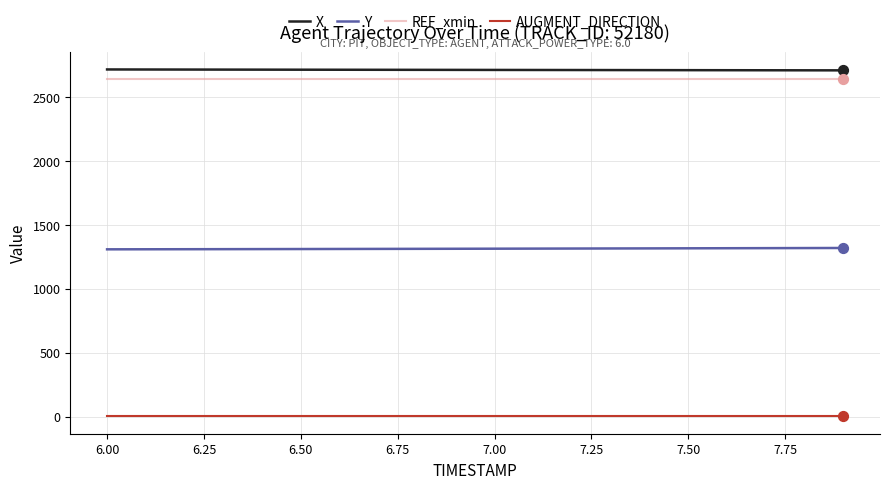

True or false: REF_xmin and X intersect in this chart.

False